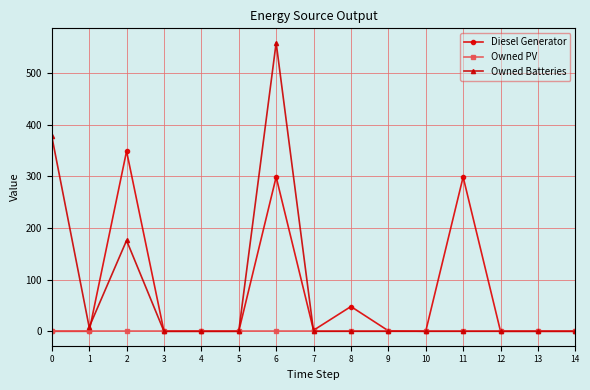

Which series has the largest total across all categories?

Owned Batteries